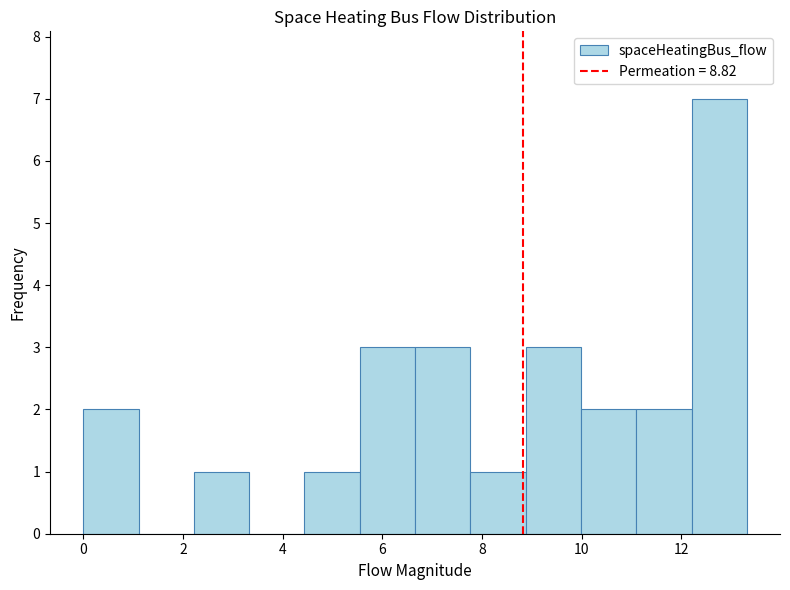

Reading left to right, list every bar in this chart as the range it spans on the x-axis followed by its height. Neither the bar edges nor the heights are printed on the chart, so give them approximately, as read against the axes.

0.0 to 1.2: 2
1.2 to 2.2: 0
2.2 to 3.4: 1
3.4 to 4.4: 0
4.4 to 5.6: 1
5.6 to 6.6: 3
6.6 to 7.8: 3
7.8 to 8.8: 1
8.8 to 10.0: 3
10.0 to 11.0: 2
11.0 to 12.2: 2
12.2 to 13.4: 7